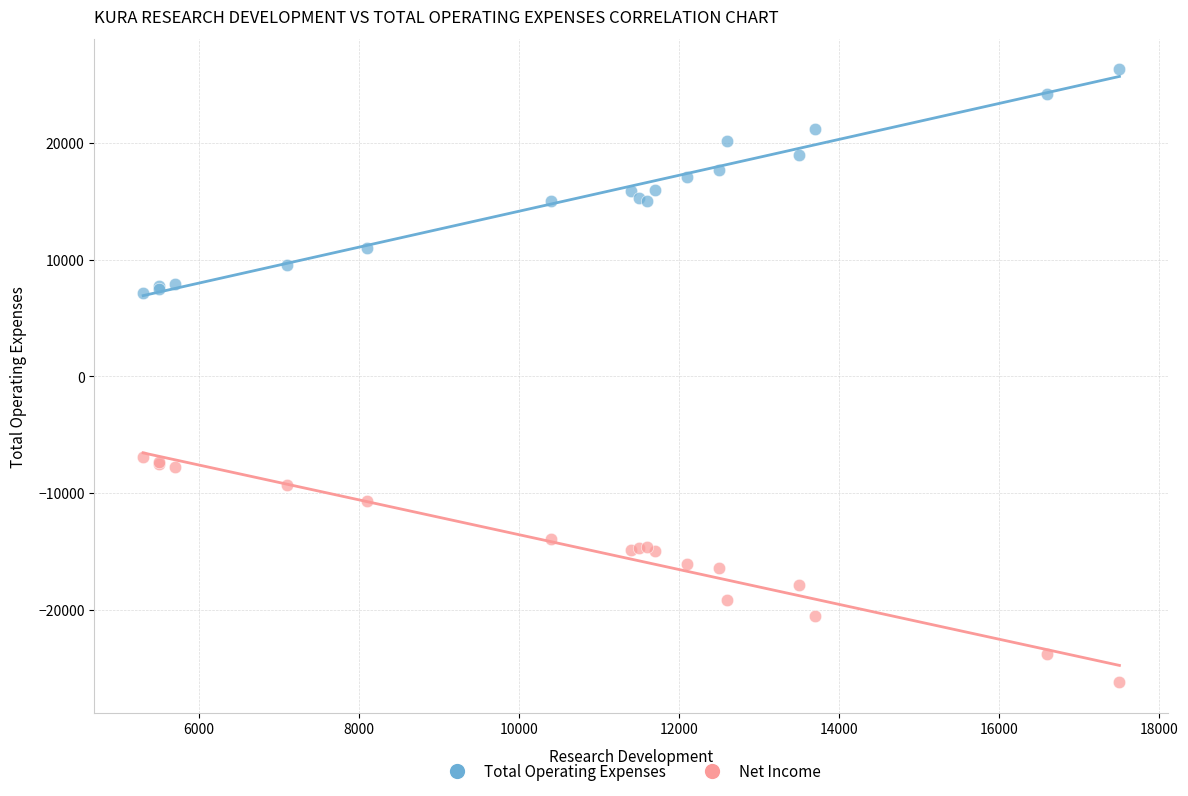

Which series contains the lowest Y value?

Net Income